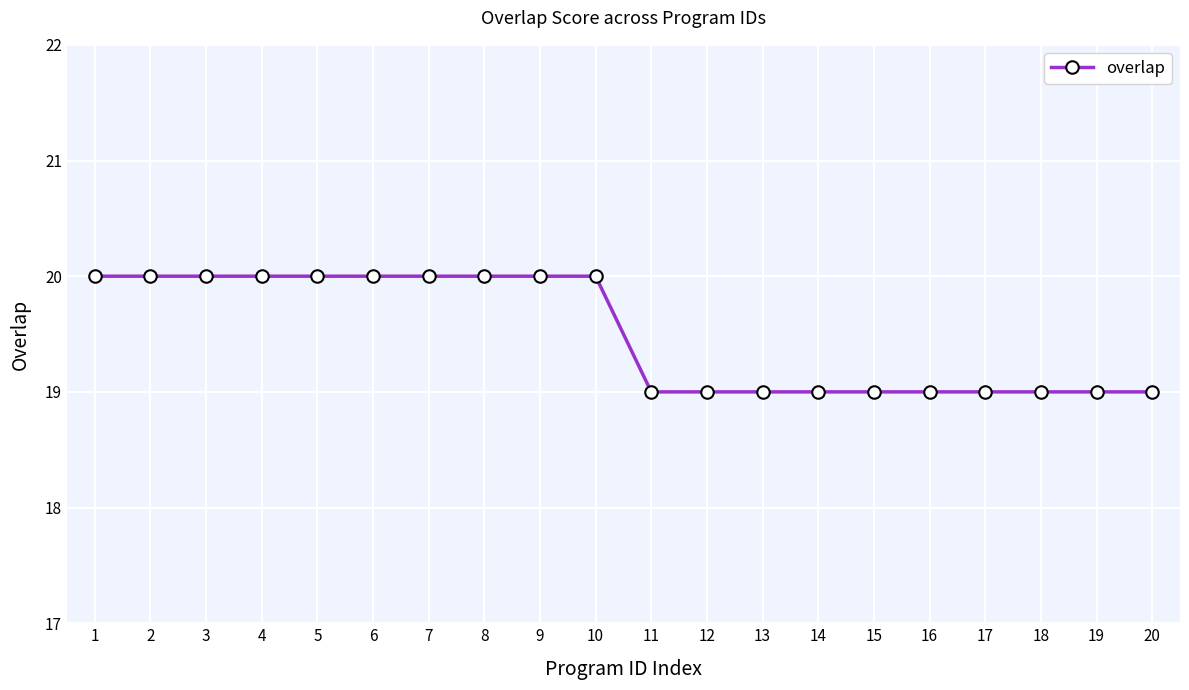

Reading right to left, list all the values displayed in this chart.

20=19	19=19	18=19	17=19	16=19	15=19	14=19	13=19	12=19	11=19	10=20	9=20	8=20	7=20	6=20	5=20	4=20	3=20	2=20	1=20